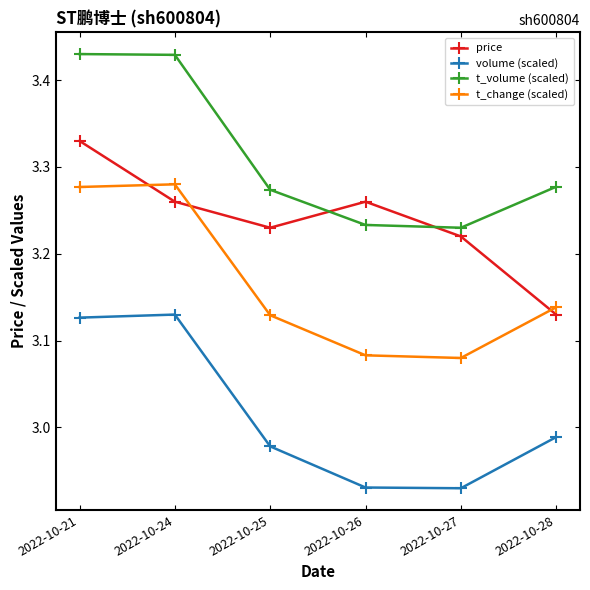

At which label does price reach its minimum?

2022-10-28